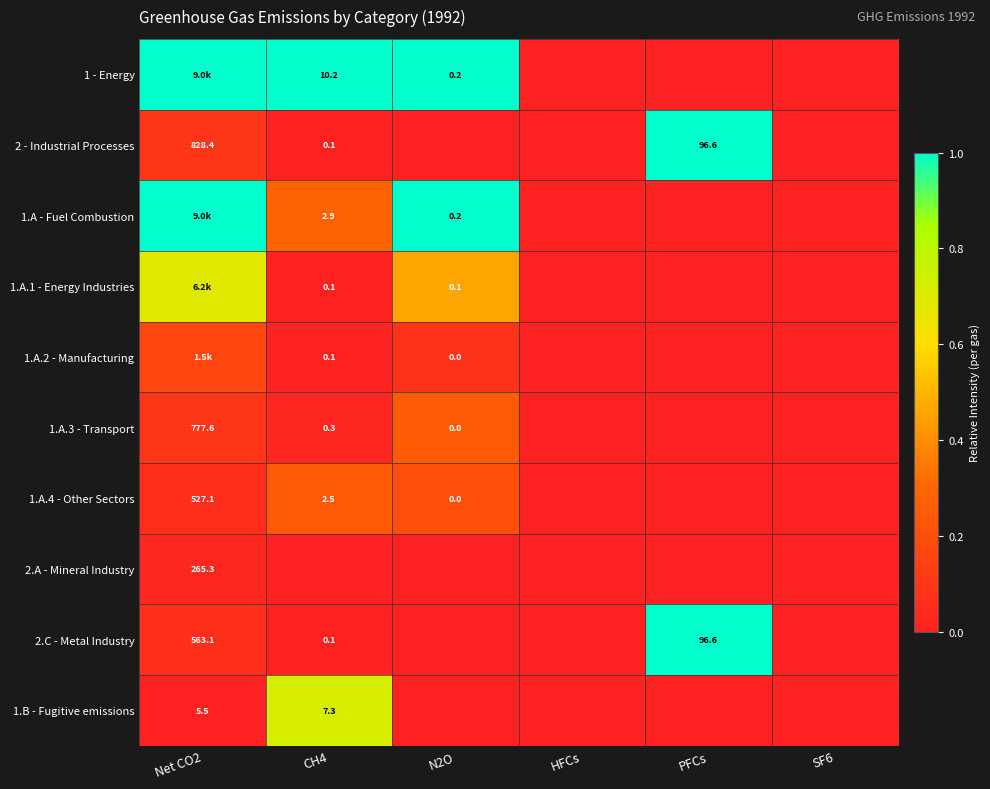

At CH4, list the series in order from largest to smallest.

1 - Energy, 1.B - Fugitive emissions, 1.A - Fuel Combustion, 1.A.4 - Other Sectors, 1.A.3 - Transport, 1.A.2 - Manufacturing, 1.A.1 - Energy Industries, 2 - Industrial Processes, 2.C - Metal Industry, 2.A - Mineral Industry